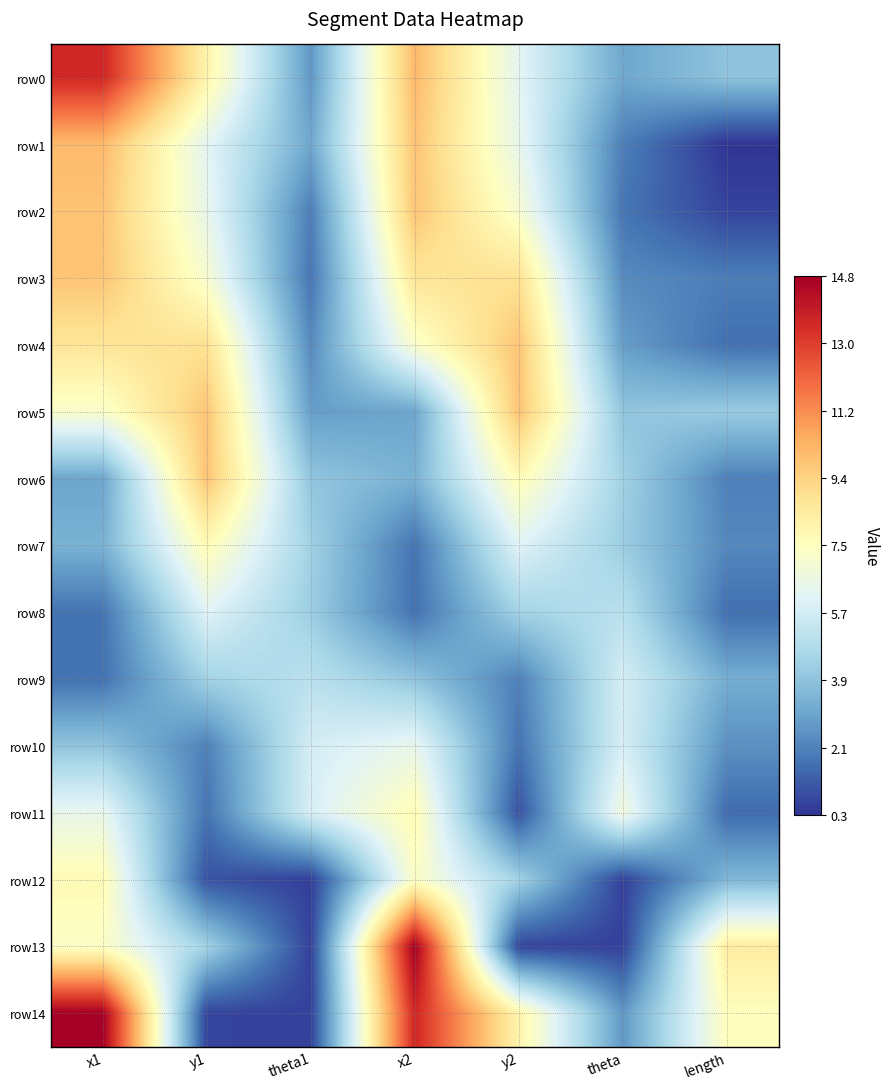

What is the total value across all series at y1?

84.8